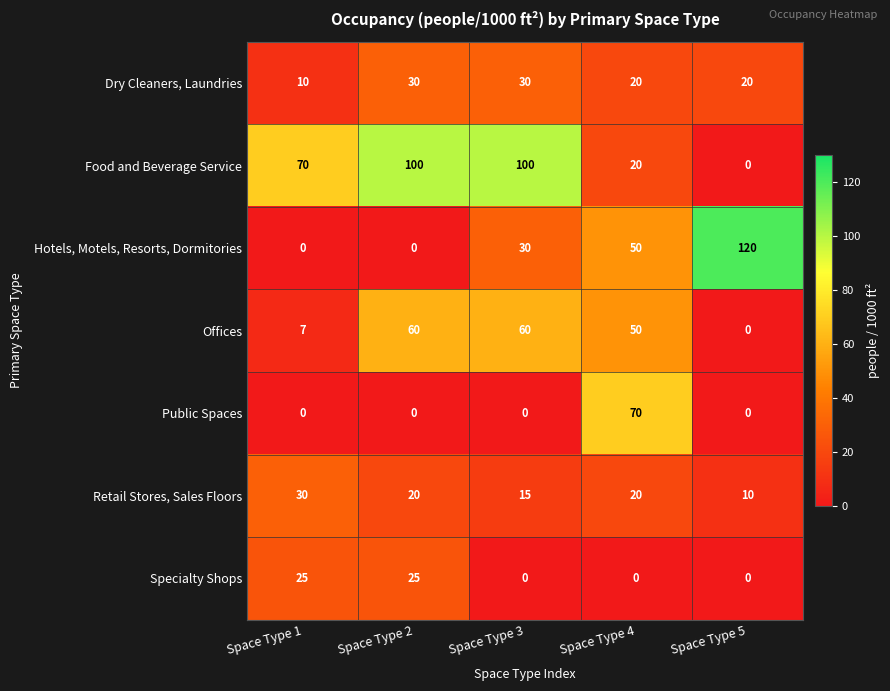

Which series has the widest spread of values?

Hotels, Motels, Resorts, Dormitories